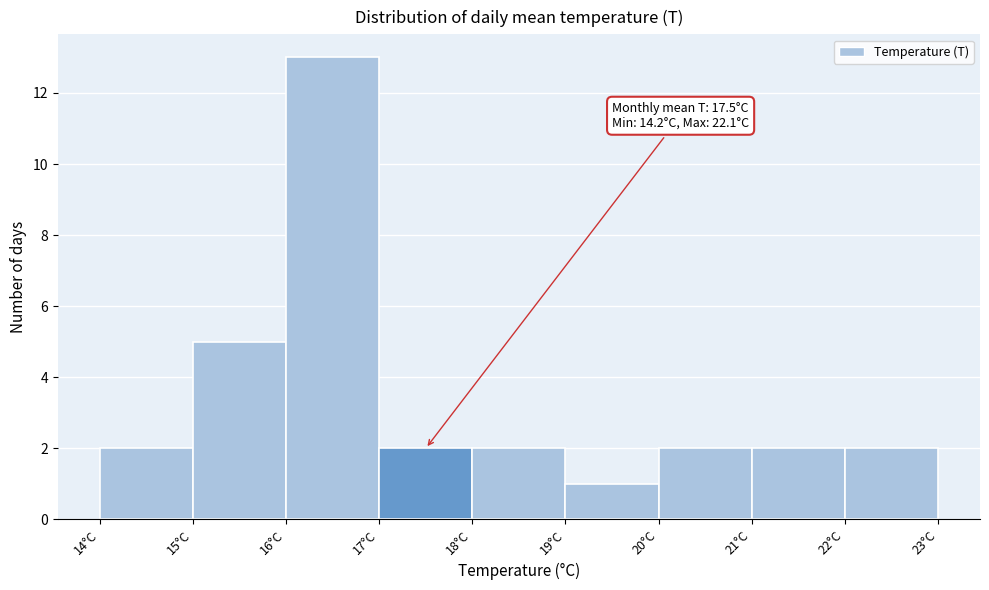

Over which range of the x-axis is the bar tallest?

16 to 17